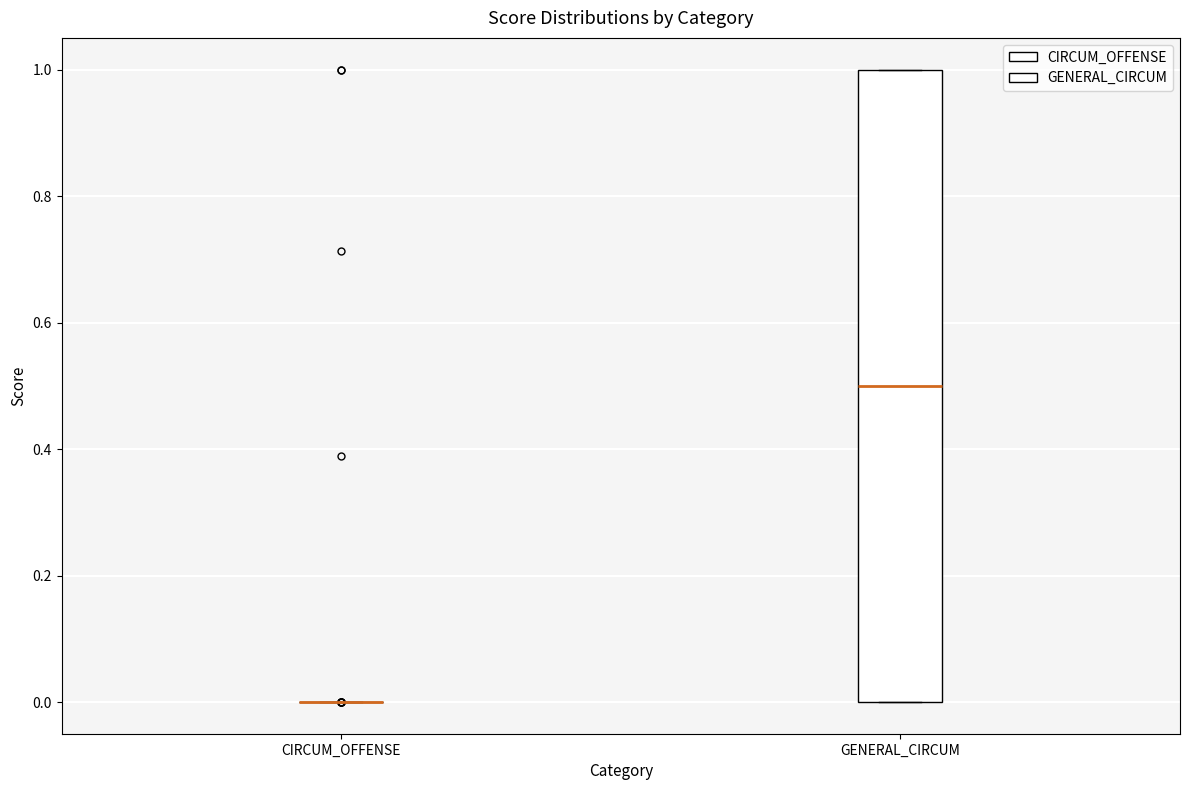

Which box is the tallest, from its lower edge to its upper edge?

GENERAL_CIRCUM